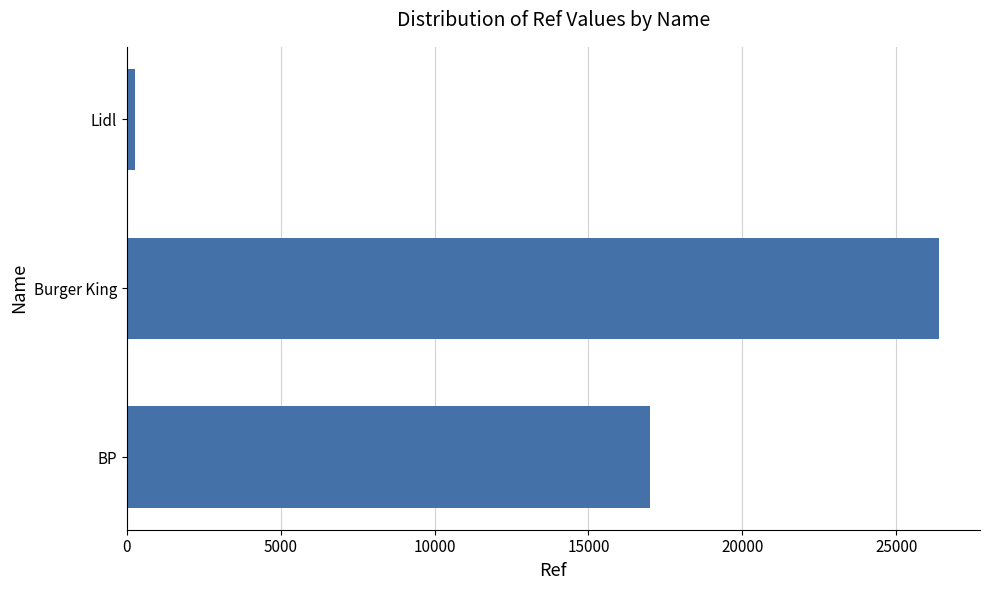

Reading top to bottom, list all the values displayed in this chart.

Lidl=268	Burger King=26397	BP=17012